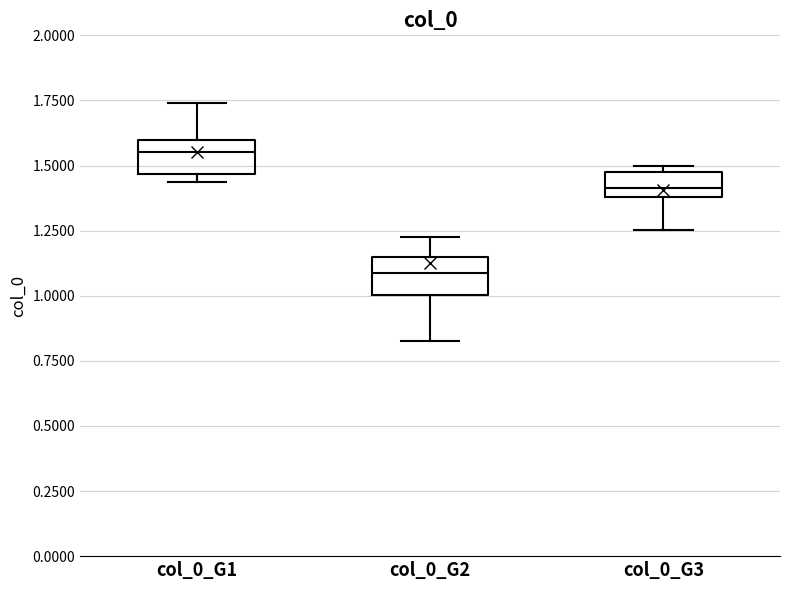

Where is the upper edge of the box for col_0_G2 on the y-axis? The values are not printed on the chart, so give them approximately, as read against the axis.

1.15